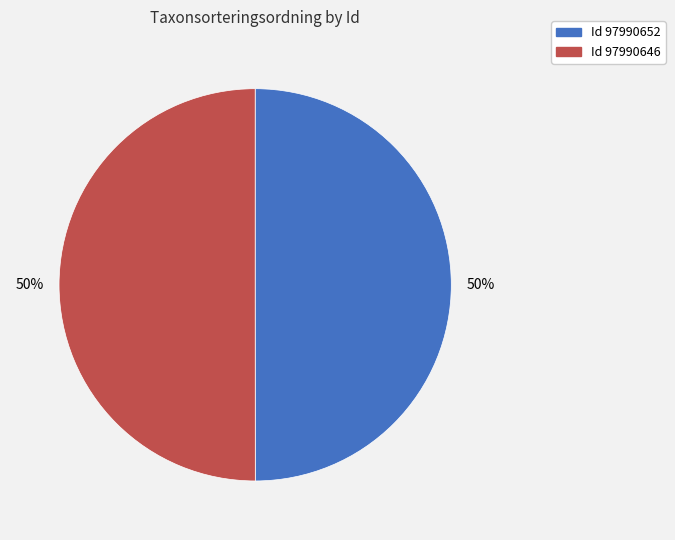

Count the number of slices in the pie.

2